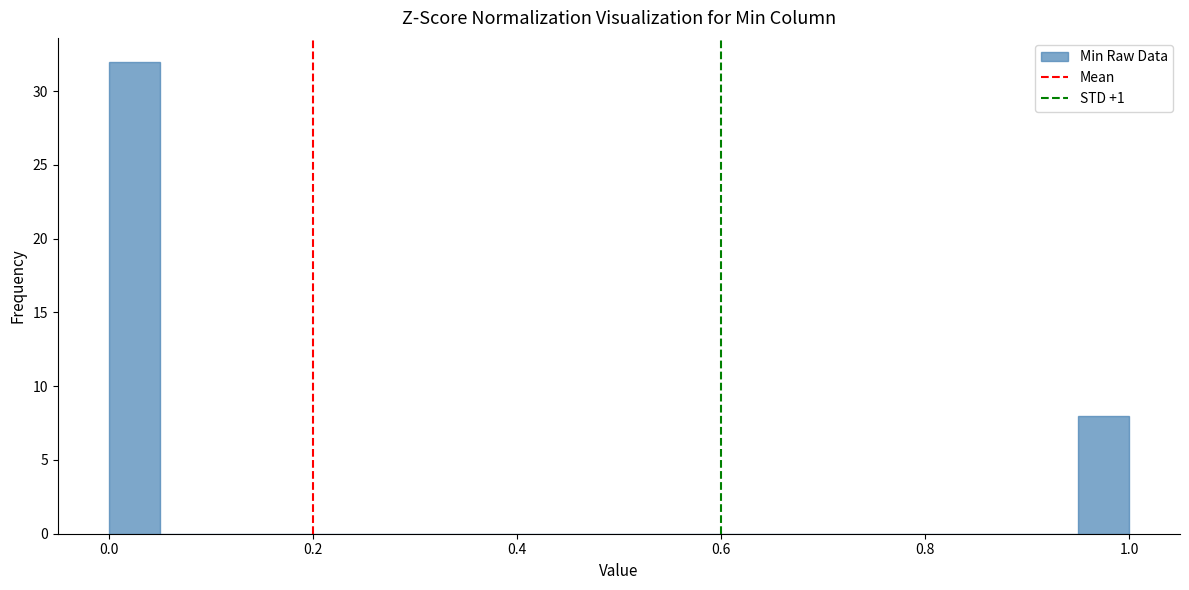

Around what value on the x-axis is the tallest bar? Give the approximate position of its centre, as read against the axis.

0.02